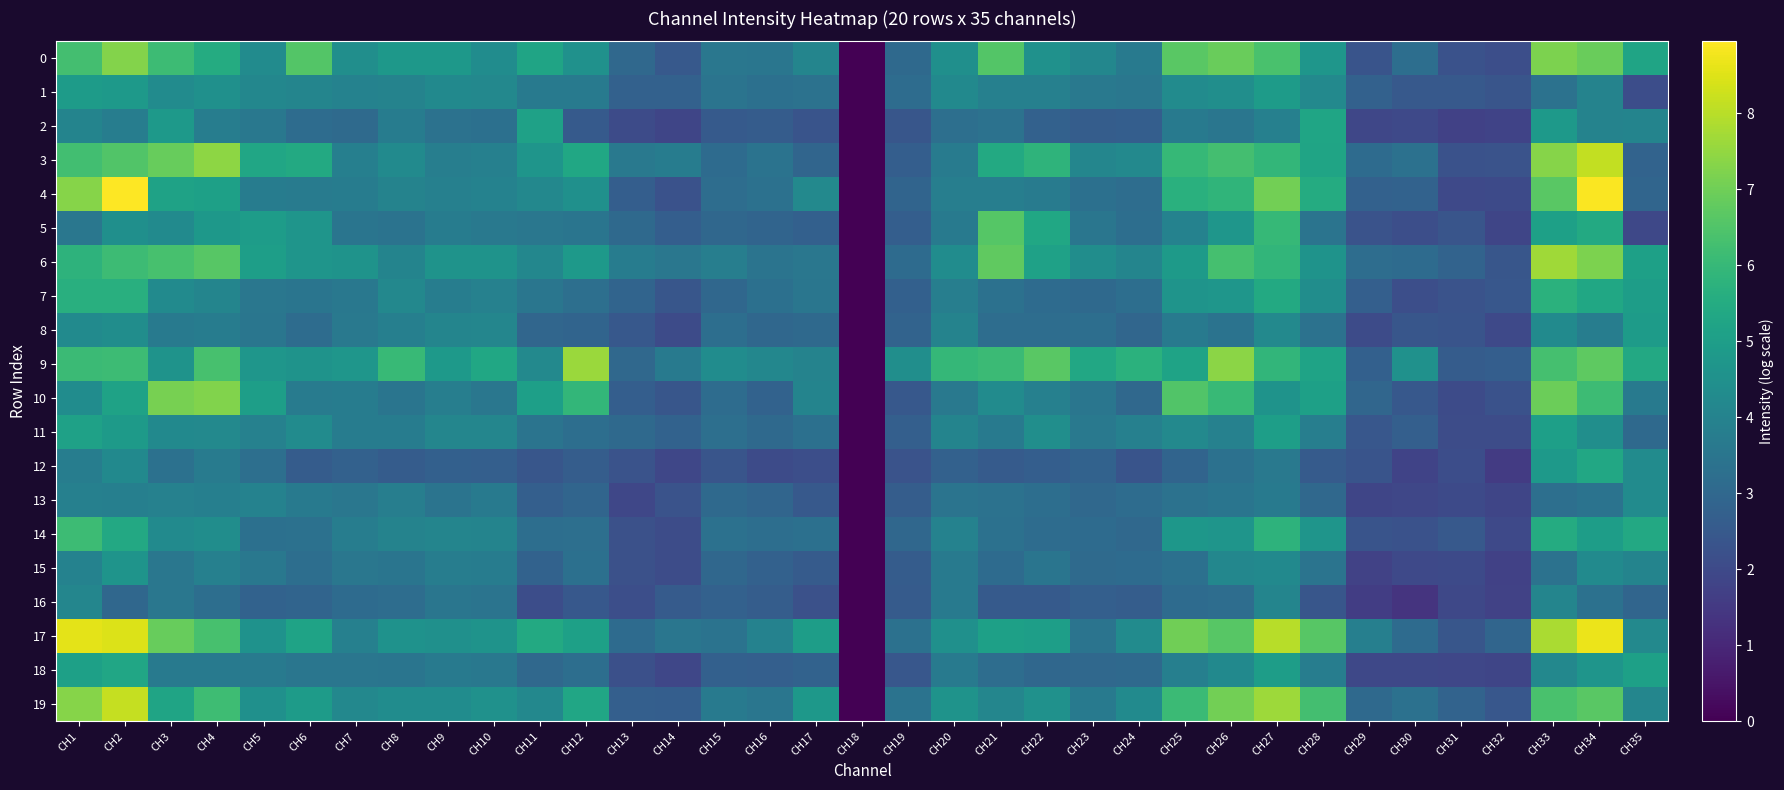

Reading left to right, transcribe all the data shown in this chart.

0: CH1=6.3	CH2=7.3	CH3=6.2	CH4=5.5	CH5=4.3	CH6=6.6	CH7=4.4	CH8=4.8	CH9=4.8	CH10=4.3	CH11=5.2	CH12=4.5	CH13=3.0	CH14=2.5	CH15=3.5	CH16=3.5	CH17=4.1	CH18=0.0	CH19=3.1	CH20=4.5	CH21=6.6	CH22=4.5	CH23=4.2	CH24=3.7	CH25=6.7	CH26=6.9	CH27=6.4	CH28=4.7	CH29=2.3	CH30=3.2	CH31=2.3	CH32=2.2	CH33=7.2	CH34=6.9	CH35=5.2
1: CH1=4.9	CH2=4.8	CH3=4.3	CH4=4.5	CH5=4.2	CH6=4.1	CH7=4.0	CH8=4.0	CH9=4.2	CH10=4.2	CH11=3.7	CH12=3.7	CH13=2.8	CH14=2.8	CH15=3.4	CH16=3.3	CH17=3.4	CH18=0.0	CH19=3.2	CH20=4.2	CH21=3.9	CH22=3.9	CH23=3.6	CH24=3.5	CH25=4.3	CH26=4.4	CH27=4.9	CH28=4.2	CH29=2.8	CH30=2.5	CH31=2.5	CH32=2.4	CH33=3.4	CH34=4.0	CH35=2.1
2: CH1=4.0	CH2=3.8	CH3=4.8	CH4=3.8	CH5=3.6	CH6=3.1	CH7=3.1	CH8=3.7	CH9=3.4	CH10=3.3	CH11=5.1	CH12=2.5	CH13=2.0	CH14=1.9	CH15=2.5	CH16=2.6	CH17=2.3	CH18=0.0	CH19=2.4	CH20=3.3	CH21=3.4	CH22=2.8	CH23=2.7	CH24=2.7	CH25=3.7	CH26=3.5	CH27=3.9	CH28=5.3	CH29=1.9	CH30=2.0	CH31=1.7	CH32=1.8	CH33=4.9	CH34=4.0	CH35=4.0
3: CH1=6.2	CH2=6.5	CH3=6.9	CH4=7.4	CH5=5.3	CH6=5.4	CH7=3.9	CH8=4.3	CH9=3.8	CH10=3.9	CH11=4.7	CH12=5.3	CH13=3.6	CH14=3.8	CH15=3.1	CH16=3.4	CH17=2.9	CH18=0.0	CH19=2.7	CH20=3.7	CH21=5.4	CH22=5.8	CH23=4.1	CH24=4.2	CH25=6.0	CH26=6.3	CH27=5.9	CH28=5.2	CH29=3.1	CH30=3.3	CH31=2.2	CH32=2.3	CH33=7.3	CH34=8.1	CH35=2.9
4: CH1=7.3	CH2=8.9	CH3=5.2	CH4=5.1	CH5=3.8	CH6=3.7	CH7=3.7	CH8=4.0	CH9=3.9	CH10=4.0	CH11=4.2	CH12=4.5	CH13=2.7	CH14=2.3	CH15=3.2	CH16=3.3	CH17=4.2	CH18=0.0	CH19=2.9	CH20=3.8	CH21=3.8	CH22=3.7	CH23=3.3	CH24=3.2	CH25=5.7	CH26=5.9	CH27=7.0	CH28=5.5	CH29=2.8	CH30=2.8	CH31=2.0	CH32=2.0	CH33=6.6	CH34=8.9	CH35=2.9
5: CH1=3.5	CH2=4.5	CH3=4.3	CH4=4.8	CH5=4.9	CH6=4.7	CH7=3.5	CH8=3.4	CH9=3.8	CH10=3.6	CH11=3.6	CH12=3.5	CH13=3.1	CH14=2.7	CH15=3.0	CH16=2.9	CH17=2.8	CH18=0.0	CH19=2.7	CH20=3.7	CH21=6.6	CH22=5.3	CH23=3.5	CH24=3.2	CH25=4.0	CH26=4.7	CH27=6.0	CH28=3.5	CH29=2.3	CH30=2.1	CH31=2.4	CH32=1.9	CH33=5.1	CH34=5.4	CH35=1.9
6: CH1=5.8	CH2=6.1	CH3=6.4	CH4=6.6	CH5=5.0	CH6=4.7	CH7=4.6	CH8=4.0	CH9=4.6	CH10=4.6	CH11=4.1	CH12=4.9	CH13=3.8	CH14=3.6	CH15=3.8	CH16=3.4	CH17=3.6	CH18=0.0	CH19=3.1	CH20=4.3	CH21=6.7	CH22=5.1	CH23=4.4	CH24=4.1	CH25=4.9	CH26=6.3	CH27=5.9	CH28=4.6	CH29=3.2	CH30=3.1	CH31=2.8	CH32=2.4	CH33=7.7	CH34=7.2	CH35=5.1
7: CH1=5.6	CH2=5.7	CH3=4.3	CH4=4.1	CH5=3.6	CH6=3.5	CH7=3.6	CH8=4.2	CH9=3.8	CH10=3.9	CH11=3.5	CH12=3.3	CH13=2.9	CH14=2.4	CH15=3.0	CH16=3.3	CH17=3.5	CH18=0.0	CH19=2.7	CH20=3.8	CH21=3.3	CH22=3.1	CH23=3.1	CH24=3.2	CH25=4.6	CH26=4.7	CH27=5.4	CH28=4.4	CH29=2.7	CH30=2.2	CH31=2.3	CH32=2.4	CH33=5.7	CH34=5.3	CH35=5.0
8: CH1=4.3	CH2=4.4	CH3=3.6	CH4=3.8	CH5=3.5	CH6=3.2	CH7=3.6	CH8=3.9	CH9=4.1	CH10=4.1	CH11=2.9	CH12=2.9	CH13=2.5	CH14=2.0	CH15=3.2	CH16=3.0	CH17=3.1	CH18=0.0	CH19=2.9	CH20=4.0	CH21=3.2	CH22=3.2	CH23=3.2	CH24=2.9	CH25=3.7	CH26=3.4	CH27=4.2	CH28=3.4	CH29=2.1	CH30=2.4	CH31=2.3	CH32=2.0	CH33=4.3	CH34=3.8	CH35=4.9
9: CH1=6.1	CH2=6.1	CH3=4.6	CH4=6.3	CH5=4.7	CH6=4.6	CH7=4.7	CH8=6.0	CH9=4.8	CH10=5.3	CH11=4.2	CH12=7.6	CH13=3.0	CH14=3.6	CH15=4.3	CH16=4.1	CH17=4.0	CH18=0.0	CH19=4.4	CH20=5.9	CH21=6.1	CH22=6.7	CH23=5.4	CH24=5.7	CH25=5.2	CH26=7.4	CH27=5.9	CH28=5.2	CH29=2.7	CH30=4.5	CH31=2.6	CH32=2.7	CH33=6.3	CH34=6.7	CH35=5.4
10: CH1=4.4	CH2=5.2	CH3=7.1	CH4=7.3	CH5=5.0	CH6=3.7	CH7=3.7	CH8=3.5	CH9=3.8	CH10=3.6	CH11=5.1	CH12=5.9	CH13=2.7	CH14=2.4	CH15=3.1	CH16=2.8	CH17=4.0	CH18=0.0	CH19=2.5	CH20=3.6	CH21=4.3	CH22=3.9	CH23=3.5	CH24=3.0	CH25=6.5	CH26=6.0	CH27=4.6	CH28=5.1	CH29=2.9	CH30=2.5	CH31=2.1	CH32=2.3	CH33=7.0	CH34=6.1	CH35=3.7
11: CH1=5.1	CH2=4.9	CH3=4.3	CH4=4.2	CH5=3.9	CH6=4.3	CH7=3.7	CH8=3.7	CH9=4.1	CH10=4.1	CH11=3.4	CH12=3.2	CH13=3.0	CH14=2.8	CH15=3.3	CH16=3.1	CH17=3.3	CH18=0.0	CH19=2.7	CH20=4.0	CH21=3.7	CH22=4.4	CH23=3.6	CH24=3.9	CH25=4.2	CH26=3.9	CH27=5.0	CH28=3.8	CH29=2.4	CH30=2.7	CH31=2.1	CH32=2.1	CH33=5.1	CH34=4.4	CH35=3.1
12: CH1=3.8	CH2=4.2	CH3=3.3	CH4=3.7	CH5=3.3	CH6=2.6	CH7=2.8	CH8=2.6	CH9=2.7	CH10=2.7	CH11=2.4	CH12=2.6	CH13=2.3	CH14=1.9	CH15=2.3	CH16=2.1	CH17=2.1	CH18=0.0	CH19=2.3	CH20=2.8	CH21=2.6	CH22=2.7	CH23=2.8	CH24=2.3	CH25=2.9	CH26=3.3	CH27=3.6	CH28=2.6	CH29=2.3	CH30=1.8	CH31=2.1	CH32=1.6	CH33=4.8	CH34=5.4	CH35=4.3
13: CH1=3.9	CH2=3.9	CH3=3.9	CH4=3.9	CH5=4.0	CH6=3.7	CH7=3.5	CH8=3.8	CH9=3.5	CH10=3.6	CH11=2.7	CH12=2.9	CH13=1.9	CH14=2.3	CH15=3.0	CH16=2.9	CH17=2.5	CH18=0.0	CH19=2.7	CH20=3.5	CH21=3.4	CH22=3.2	CH23=3.0	CH24=3.2	CH25=3.4	CH26=3.5	CH27=3.7	CH28=3.0	CH29=1.9	CH30=1.9	CH31=2.0	CH32=1.9	CH33=3.3	CH34=3.4	CH35=4.3
14: CH1=6.1	CH2=5.4	CH3=4.3	CH4=4.4	CH5=3.3	CH6=3.3	CH7=3.8	CH8=4.0	CH9=4.1	CH10=4.0	CH11=3.3	CH12=3.3	CH13=2.2	CH14=2.1	CH15=3.3	CH16=3.2	CH17=3.3	CH18=0.0	CH19=3.0	CH20=4.0	CH21=3.3	CH22=3.2	CH23=3.1	CH24=3.0	CH25=4.7	CH26=4.7	CH27=5.8	CH28=4.7	CH29=2.3	CH30=2.3	CH31=2.5	CH32=2.0	CH33=5.5	CH34=5.0	CH35=5.4
15: CH1=4.0	CH2=4.6	CH3=3.6	CH4=3.9	CH5=3.6	CH6=3.2	CH7=3.5	CH8=3.5	CH9=3.8	CH10=3.7	CH11=2.8	CH12=3.3	CH13=2.2	CH14=2.1	CH15=3.0	CH16=2.8	CH17=2.6	CH18=0.0	CH19=2.6	CH20=3.7	CH21=3.1	CH22=3.5	CH23=3.1	CH24=3.1	CH25=3.3	CH26=4.1	CH27=4.2	CH28=3.5	CH29=1.8	CH30=2.0	CH31=2.0	CH32=1.7	CH33=3.4	CH34=4.3	CH35=4.0
16: CH1=4.1	CH2=3.0	CH3=3.6	CH4=3.2	CH5=2.8	CH6=2.9	CH7=3.1	CH8=3.2	CH9=3.5	CH10=3.4	CH11=2.1	CH12=2.5	CH13=2.2	CH14=2.6	CH15=2.8	CH16=2.6	CH17=2.2	CH18=0.0	CH19=2.6	CH20=3.6	CH21=2.5	CH22=2.5	CH23=2.7	CH24=2.6	CH25=3.1	CH26=3.2	CH27=4.1	CH28=2.4	CH29=1.6	CH30=1.4	CH31=1.9	CH32=1.8	CH33=4.1	CH34=3.3	CH35=2.9
17: CH1=8.6	CH2=8.5	CH3=6.9	CH4=6.4	CH5=4.6	CH6=5.2	CH7=3.9	CH8=4.6	CH9=4.5	CH10=4.6	CH11=5.4	CH12=5.1	CH13=3.1	CH14=3.5	CH15=3.4	CH16=4.0	CH17=5.0	CH18=0.0	CH19=3.3	CH20=4.5	CH21=5.1	CH22=5.0	CH23=3.4	CH24=4.3	CH25=7.0	CH26=6.6	CH27=8.0	CH28=6.6	CH29=3.9	CH30=3.1	CH31=2.4	CH32=2.9	CH33=7.8	CH34=8.7	CH35=4.2
18: CH1=5.1	CH2=5.3	CH3=3.7	CH4=3.7	CH5=3.6	CH6=3.5	CH7=3.5	CH8=3.5	CH9=3.6	CH10=3.6	CH11=3.0	CH12=3.2	CH13=2.2	CH14=1.9	CH15=2.7	CH16=2.7	CH17=2.8	CH18=0.0	CH19=2.4	CH20=3.7	CH21=3.2	CH22=3.0	CH23=3.0	CH24=3.1	CH25=3.9	CH26=4.2	CH27=5.0	CH28=3.8	CH29=1.9	CH30=1.9	CH31=1.9	CH32=1.9	CH33=4.2	CH34=4.7	CH35=5.1
19: CH1=7.3	CH2=8.2	CH3=5.2	CH4=6.2	CH5=4.5	CH6=4.9	CH7=4.2	CH8=4.3	CH9=4.4	CH10=4.5	CH11=4.2	CH12=5.3	CH13=2.7	CH14=2.7	CH15=3.7	CH16=3.5	CH17=4.8	CH18=0.0	CH19=3.4	CH20=4.6	CH21=4.1	CH22=4.5	CH23=3.7	CH24=4.3	CH25=6.1	CH26=7.0	CH27=7.6	CH28=6.3	CH29=3.1	CH30=3.3	CH31=2.8	CH32=2.4	CH33=6.4	CH34=6.7	CH35=4.1